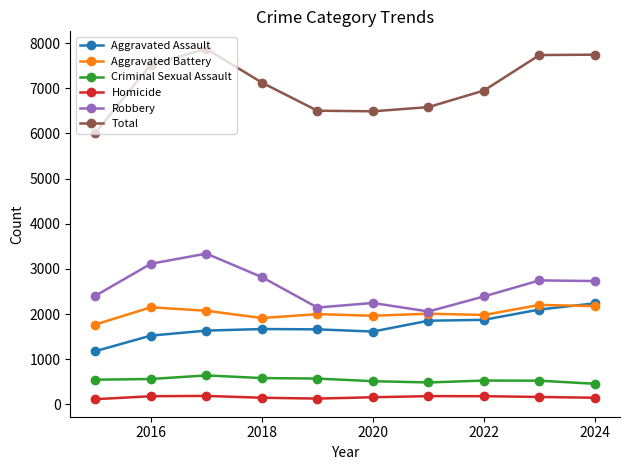

What is the difference between the maximum and minimum values in the Homicide series?

73